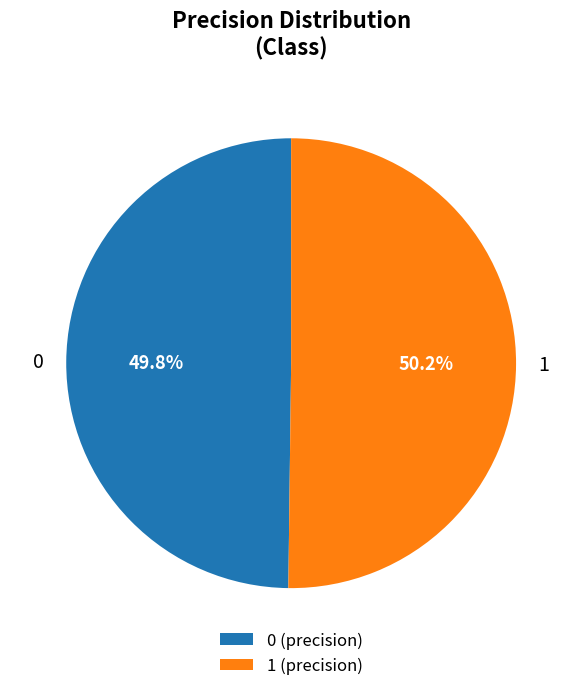

Count the number of slices in the pie.

2